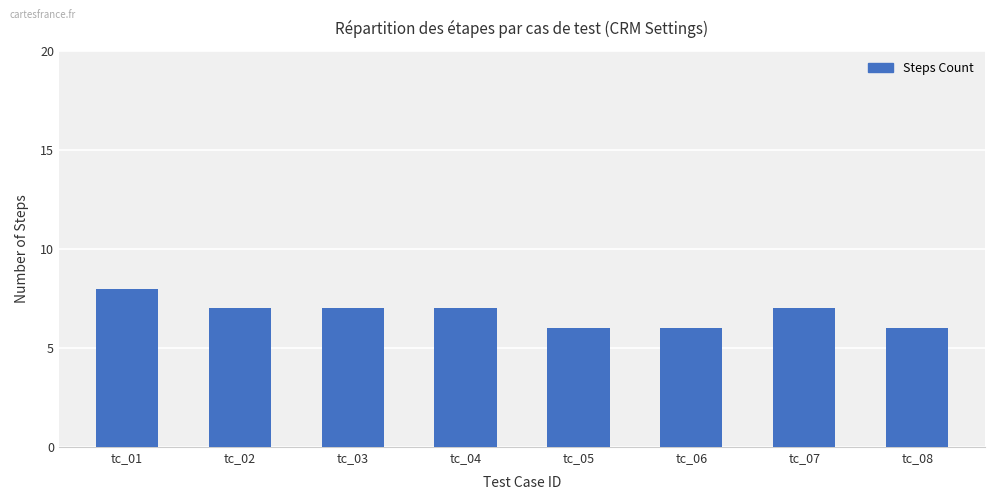

What is the value of the 4th bar from the left?

7